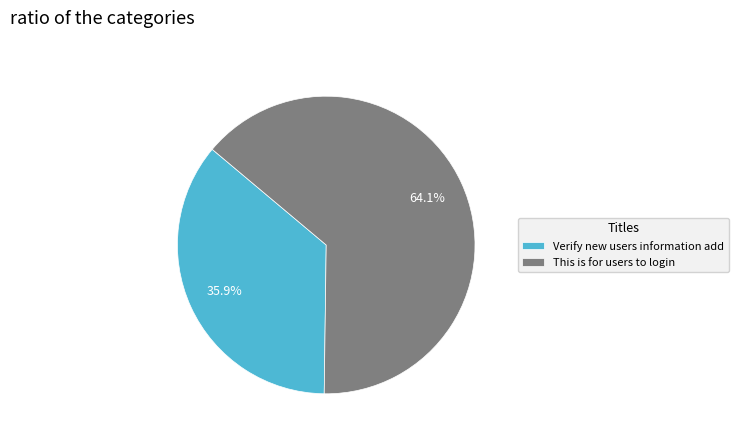

Rank the categories by value from lowest to highest.

Verify new users information add, This is for users to login